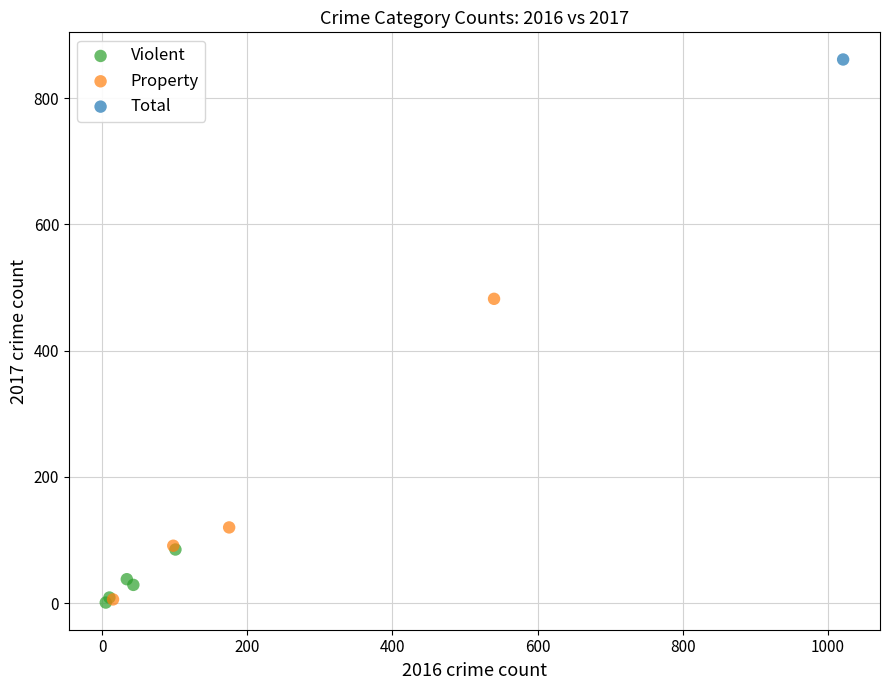

What are all the series names shown in the legend?

Violent, Property, Total